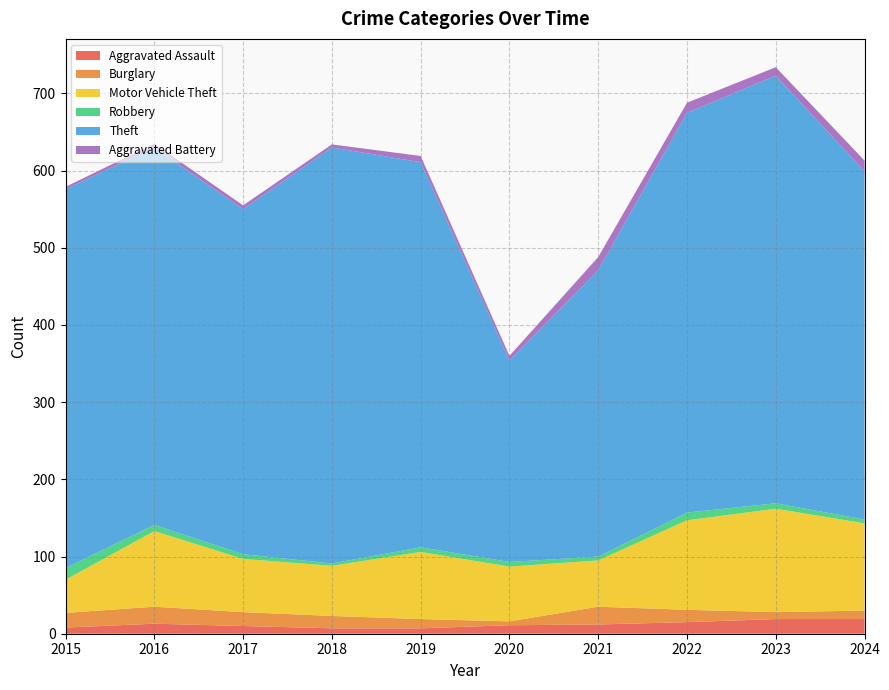

What is the maximum value shown in the chart?

554